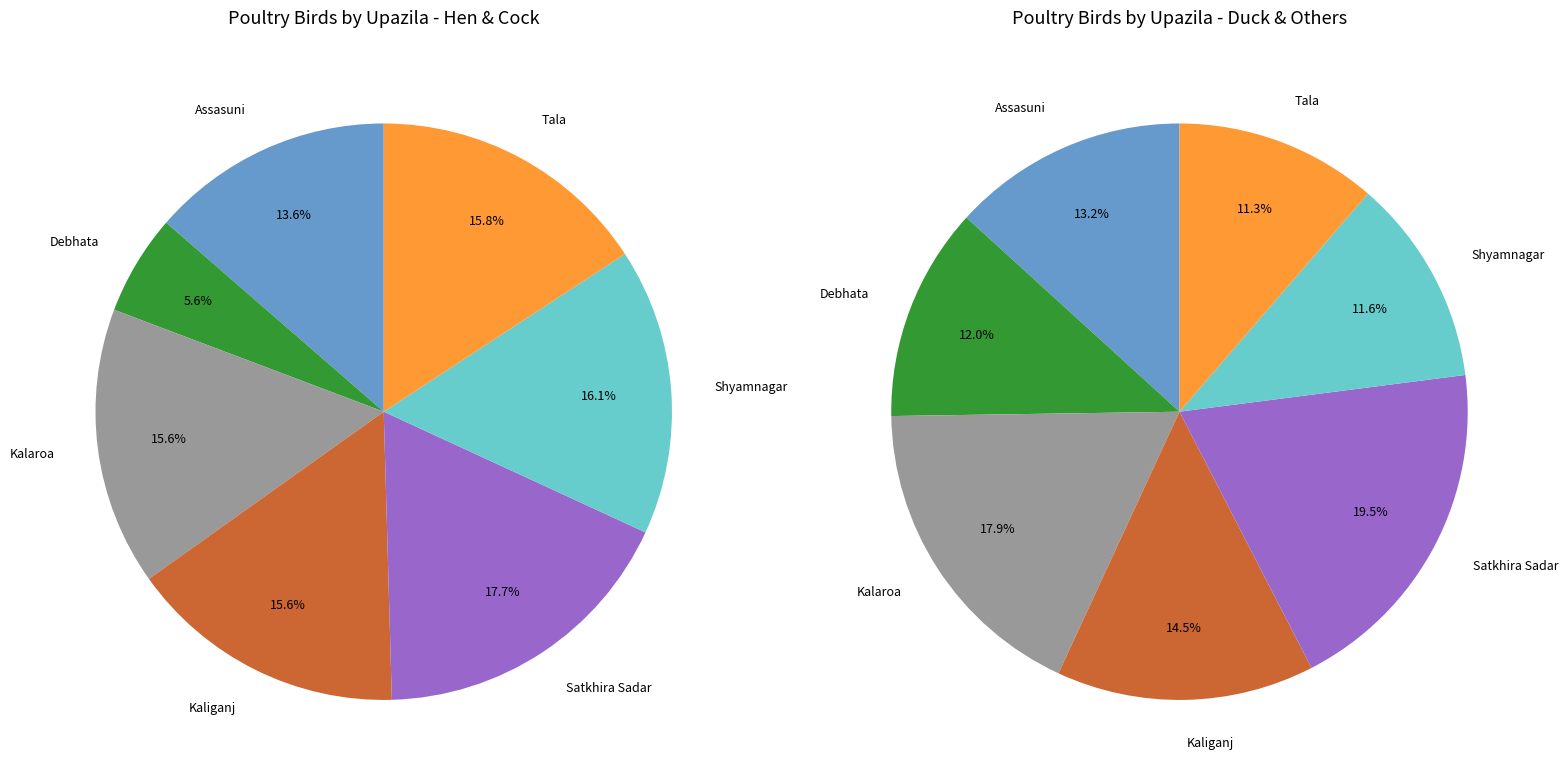

How many slices are in this pie chart?

7